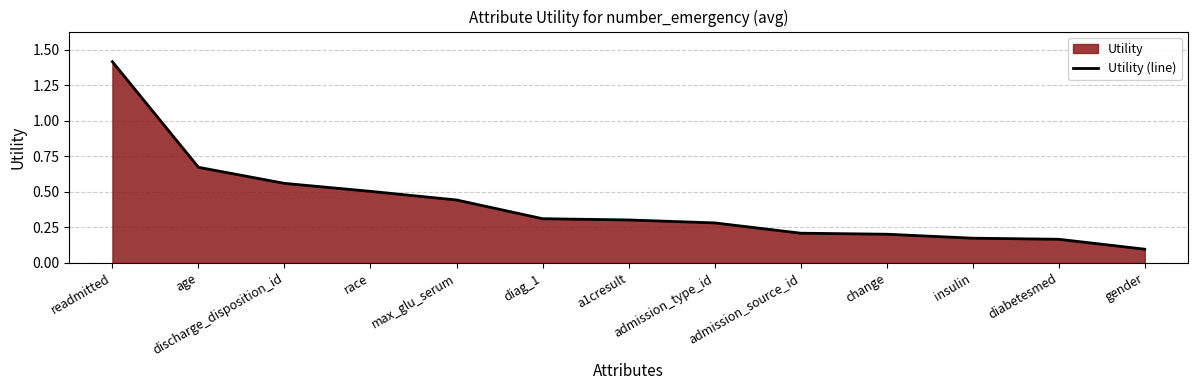

Rank the categories by value from highest to lowest.

readmitted, age, discharge_disposition_id, race, max_glu_serum, diag_1, a1cresult, admission_type_id, admission_source_id, change, insulin, diabetesmed, gender